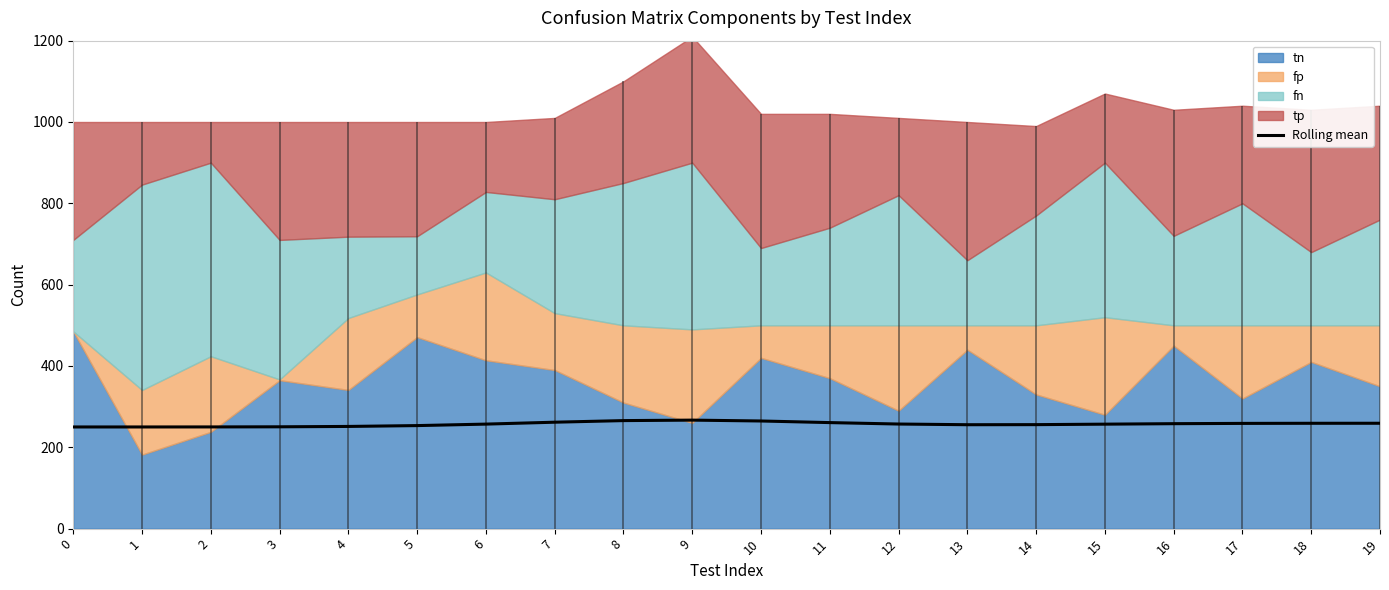

At which category does the data reach its first local peak?

9